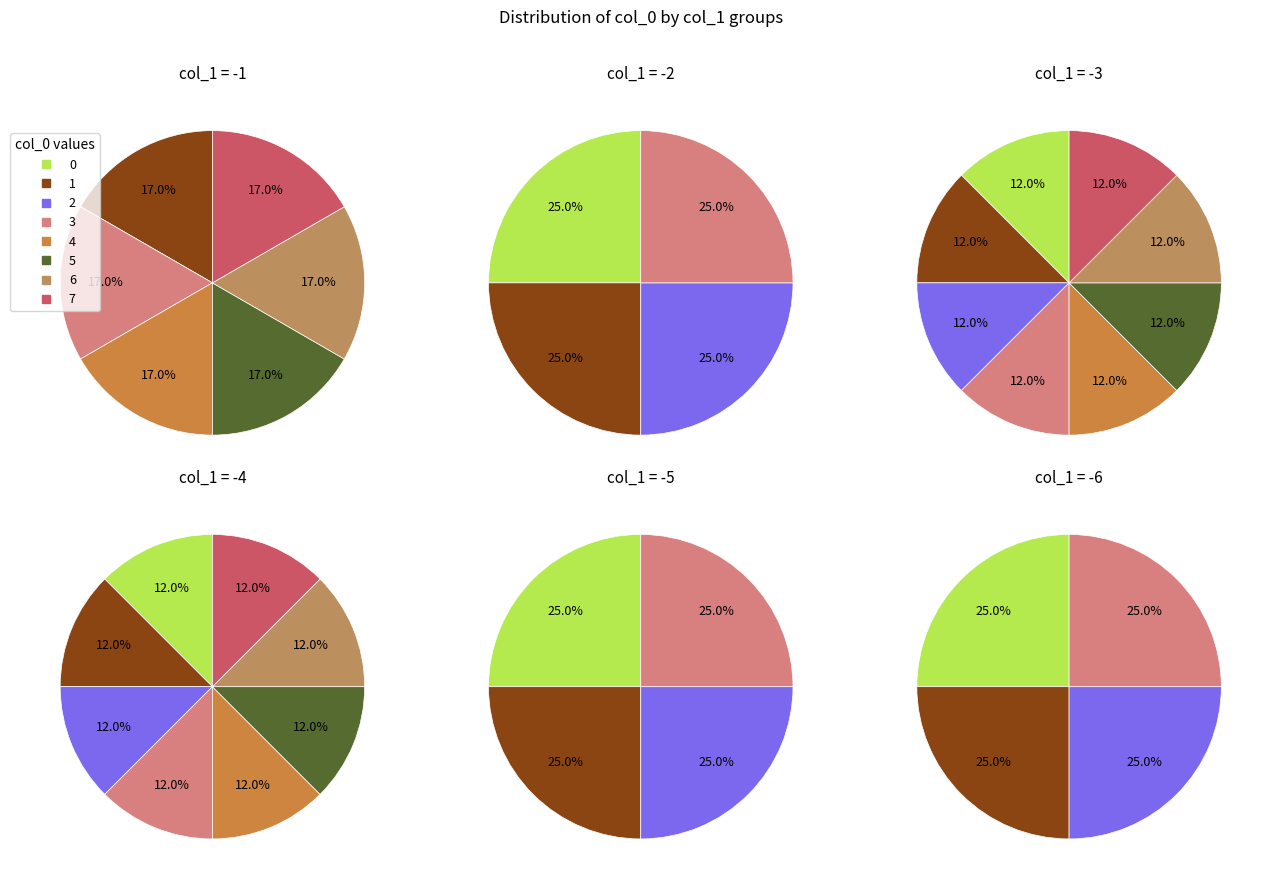

Which has a higher value, -5 or -3?

-3